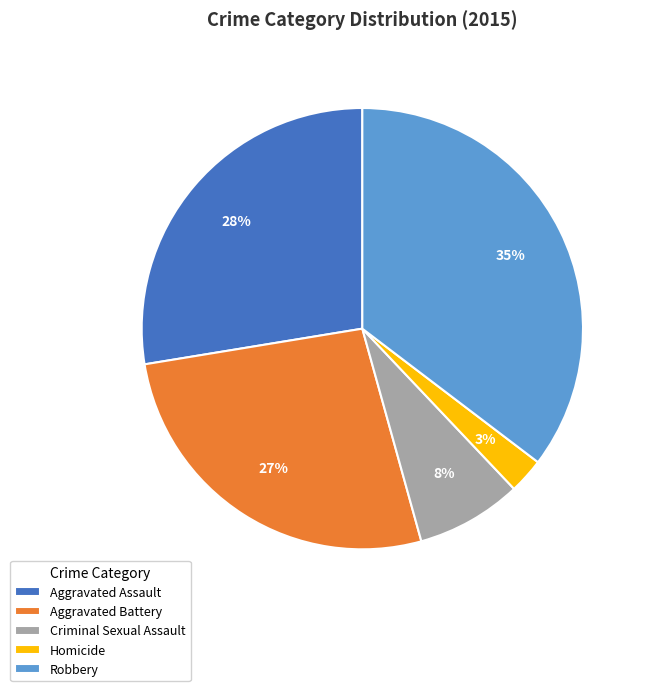

The Criminal Sexual Assault slice represents 8% of the pie. True or false?

True